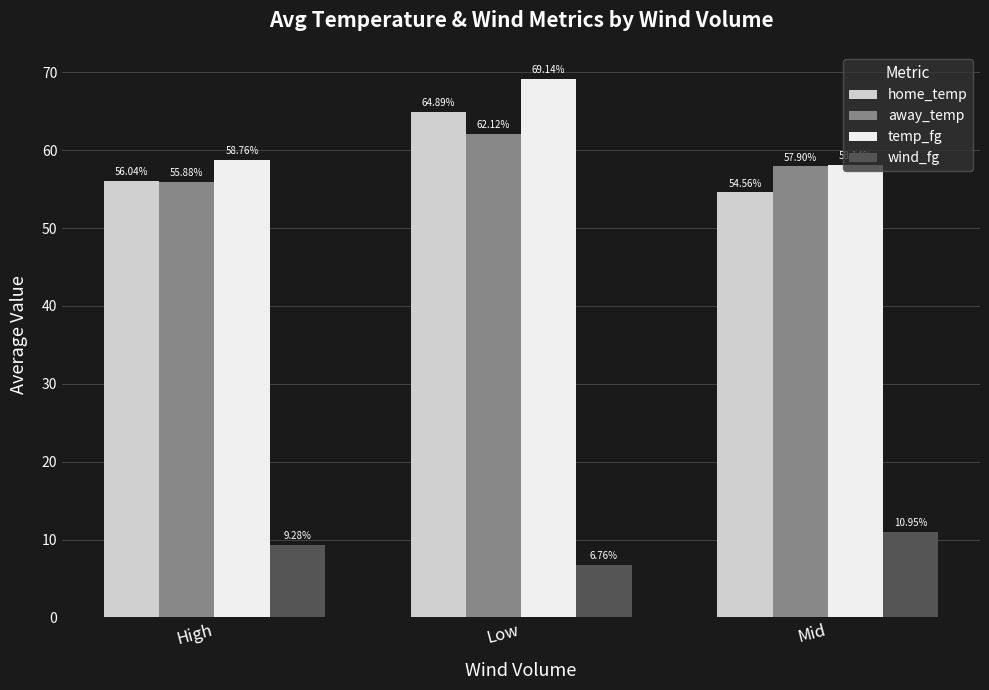

How many values in the home_temp series exceed 56?

2